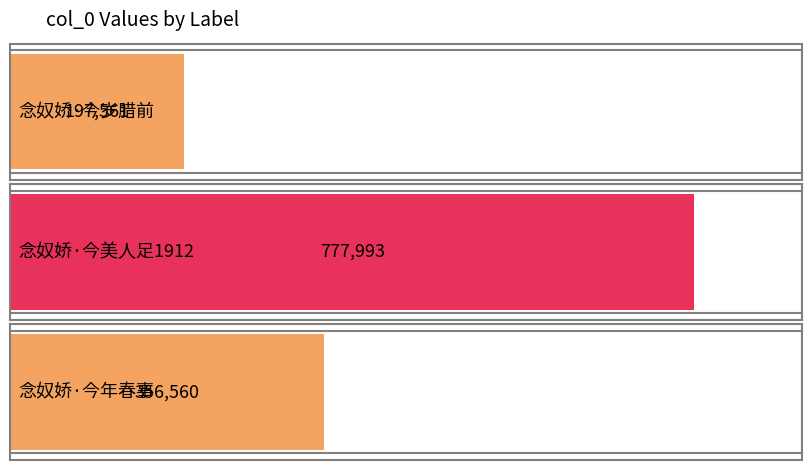

Is it true that the value at 念奴娇·今美人足1912 is 777993?

True